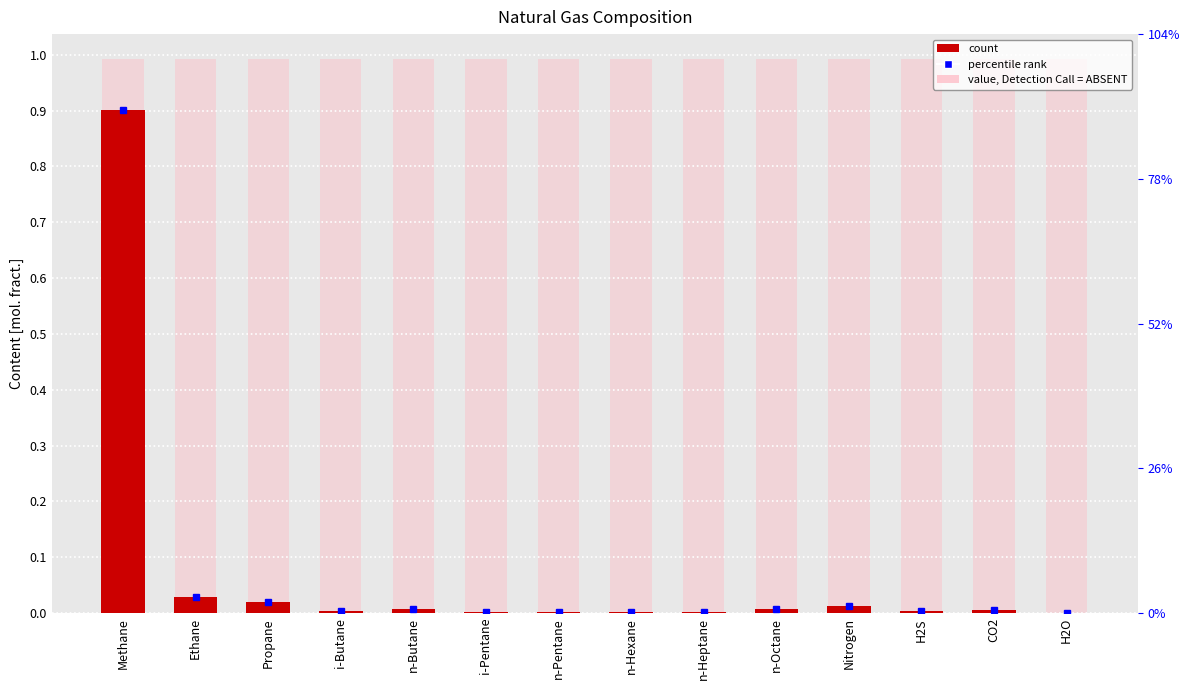

Count the number of values greater than 0.

13